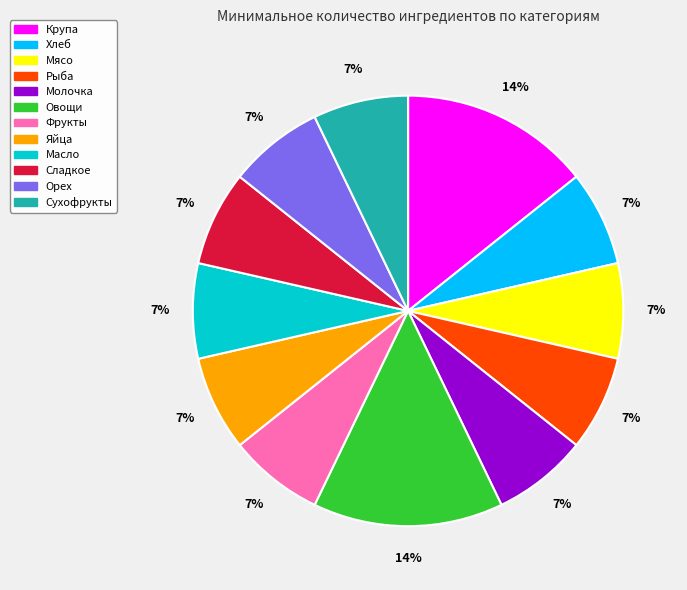

To the nearest percent, what percentage of the pie is Крупа?

14%